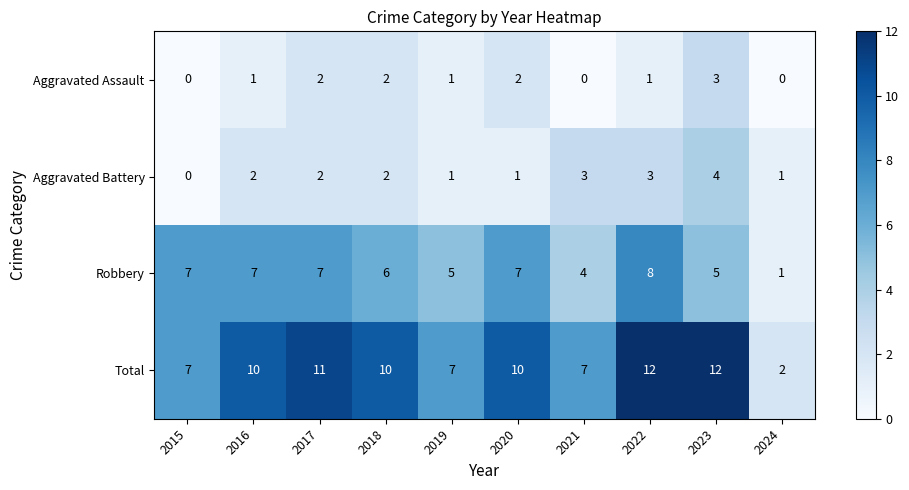

What is the difference between the maximum and second lowest values in the Total series?

5